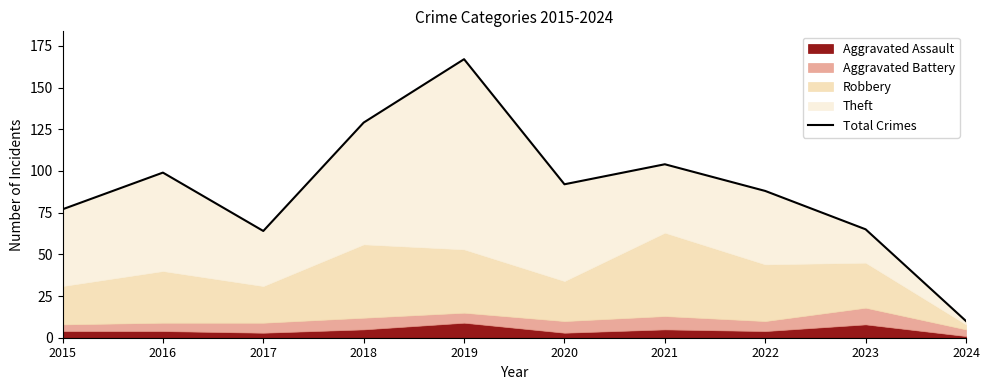

At which category does the data reach its first local valley?

2017